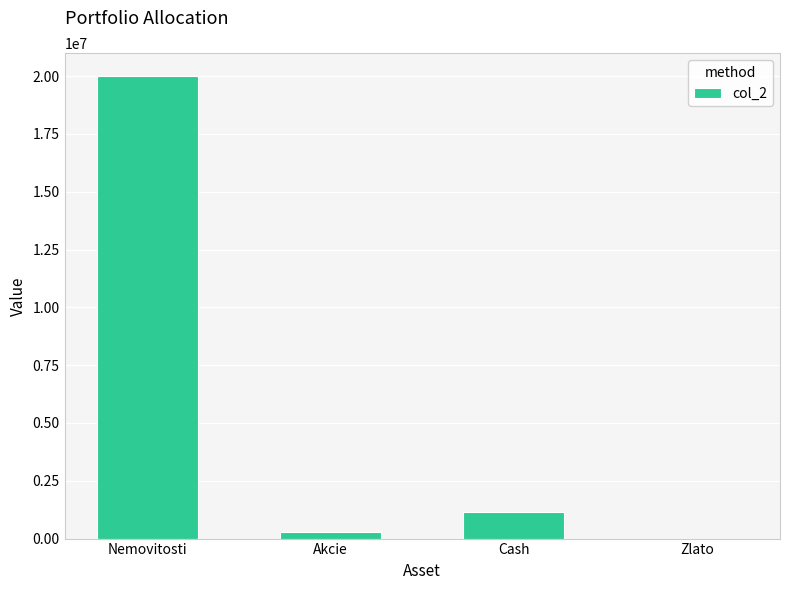

Where is the data nearest to the value 10000250?

Cash